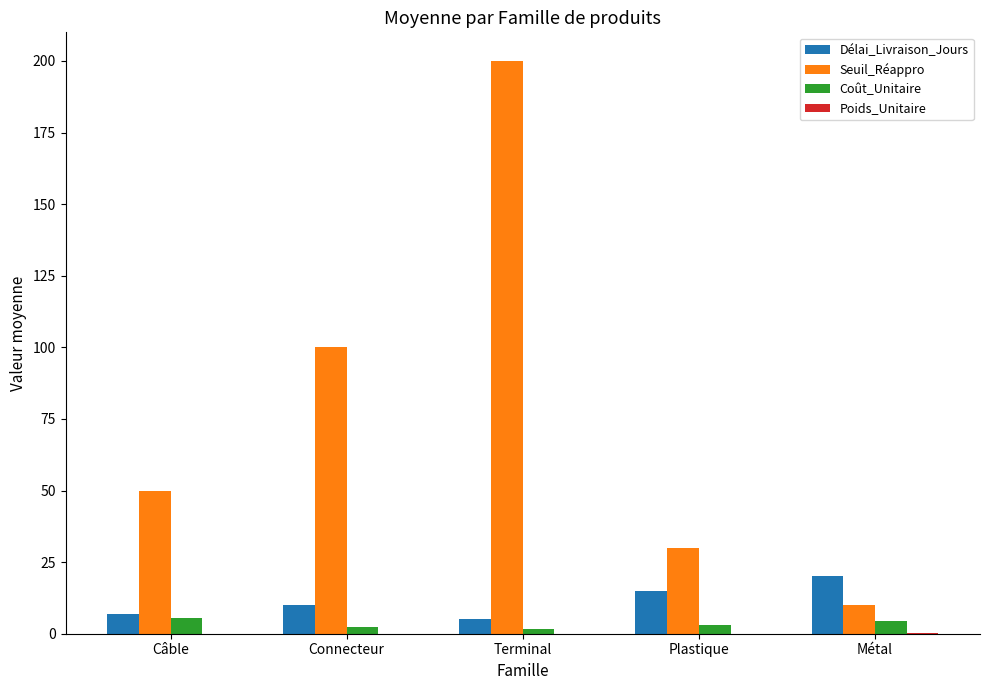

What is the sum of all Délai_Livraison_Jours values?

57.0